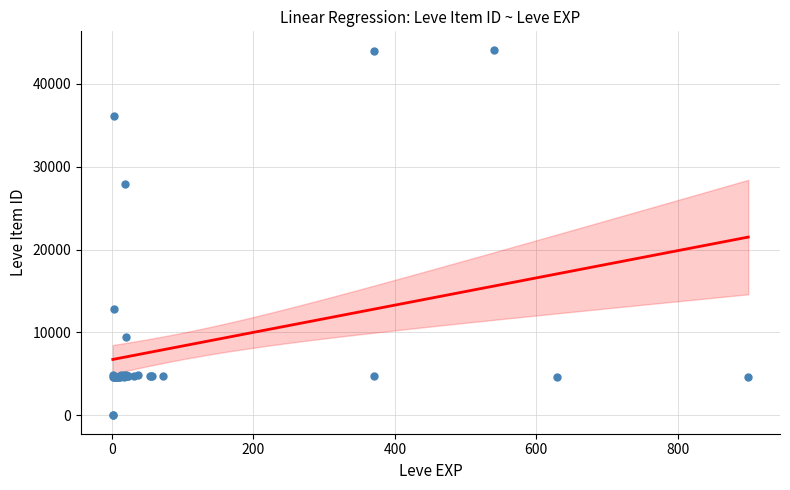

What Y value in the scatter plot is closest to 22048?

27884